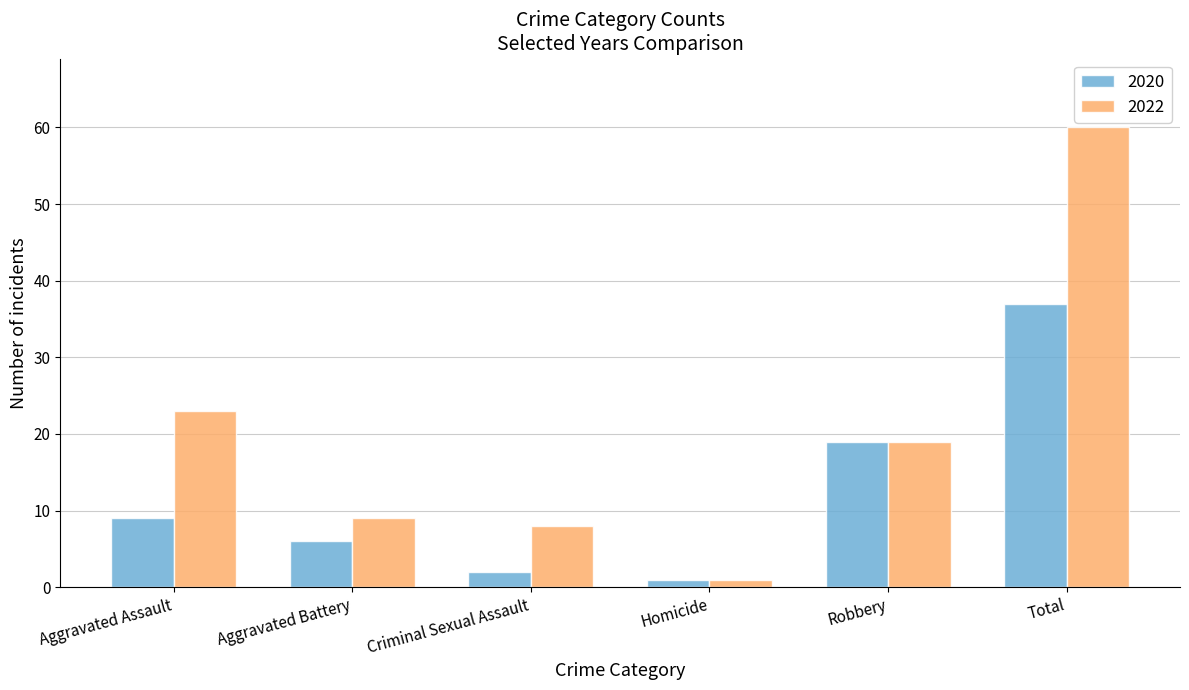

How many groups of bars are there?

6